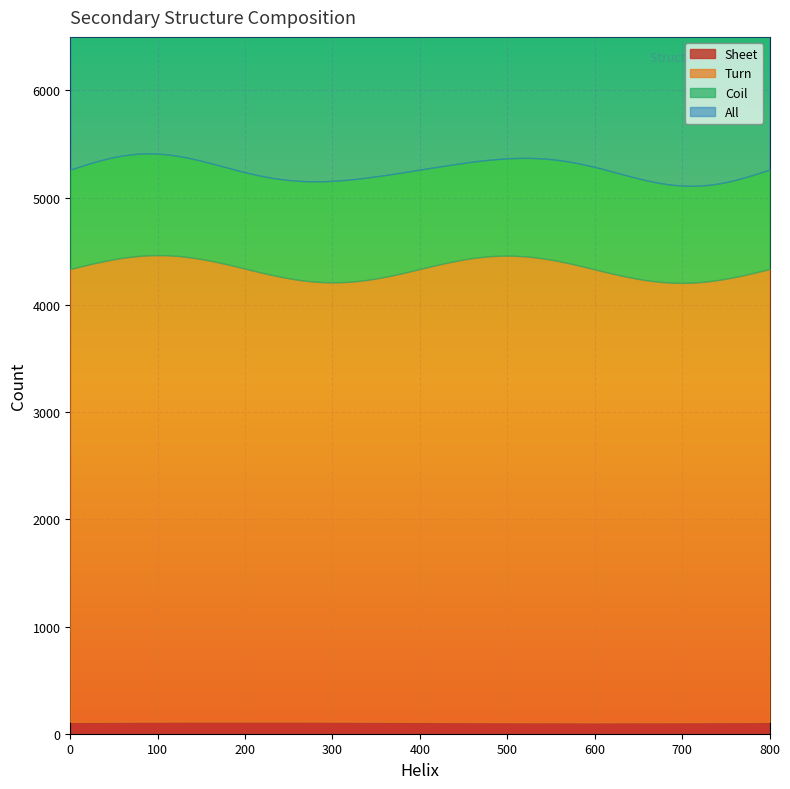

What is the highest value of the All series?

5980